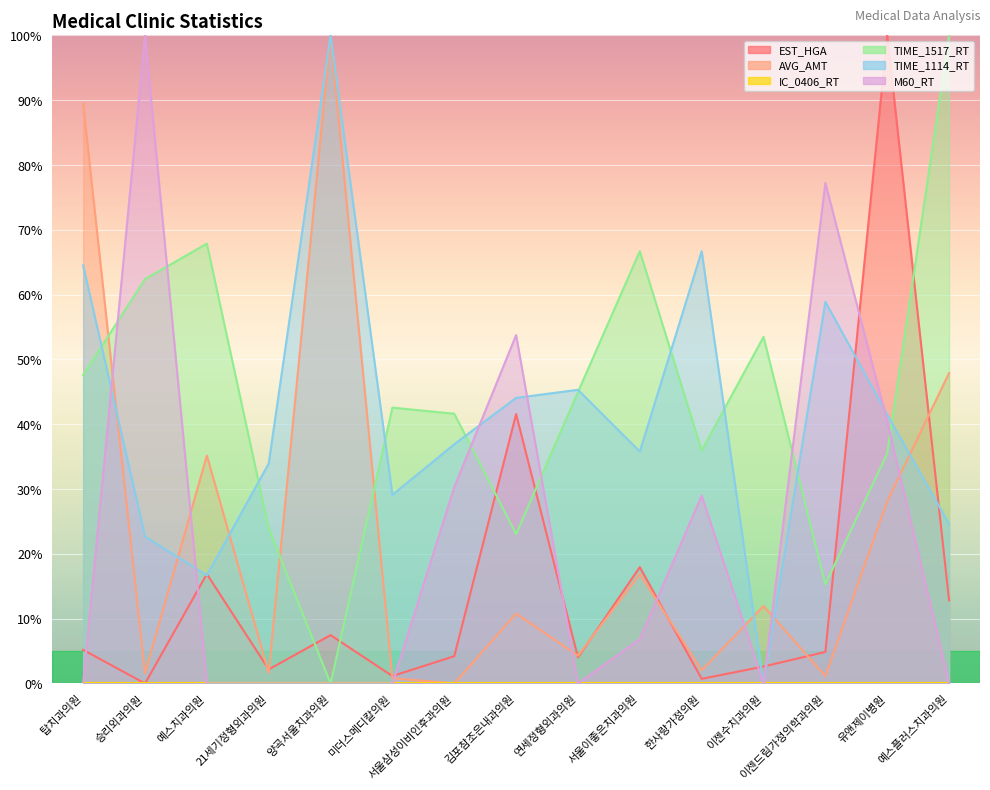

How many values in EST_HGA are above zero?

14